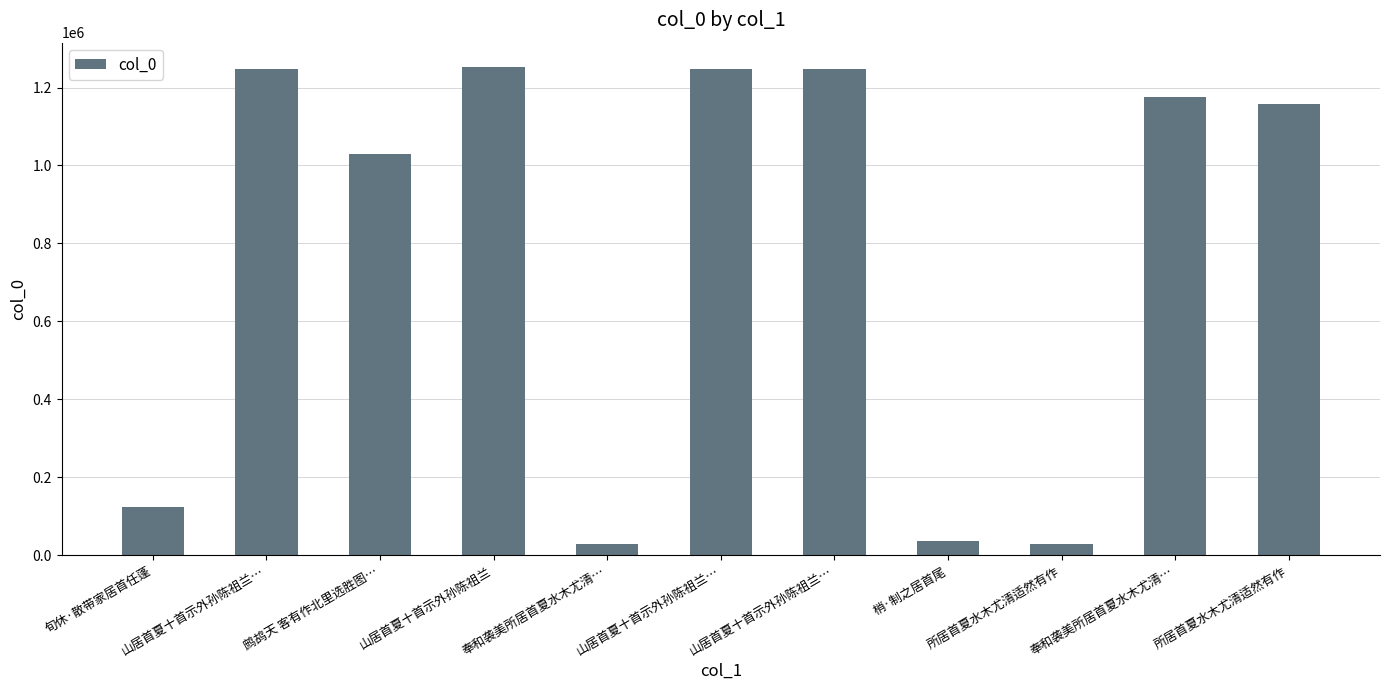

Reading left to right, what are all the values shown in this chart?

旬休·散带家居首任蓬=124463	山居首夏十首示外孙陈祖兰…=1248646	鹧鸪天 客有作北里选胜图…=1030576	山居首夏十首示外孙陈祖兰=1252424	奉和袭美所居首夏水木尤清…=28287	山居首夏十首示外孙陈祖兰…=1248648	山居首夏十首示外孙陈祖兰…=1248647	梢·制之居首尾=35476	所居首夏水木尤清适然有作=27953	奉和袭美所居首夏水木尤清…=1176393	所居首夏水木尤清适然有作=1158077